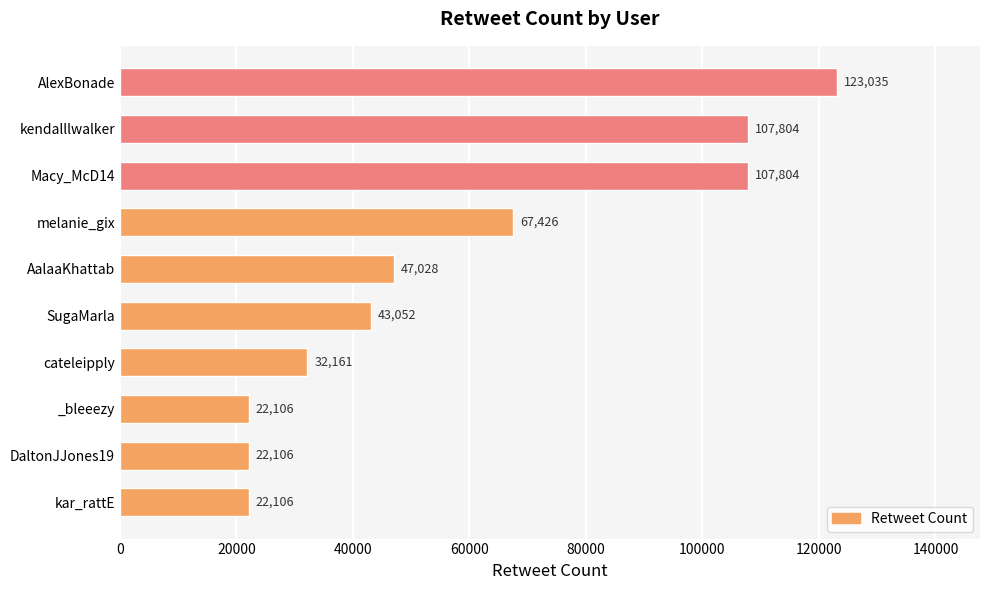

What is the change in value from AalaaKhattab to cateleipply?

-14867